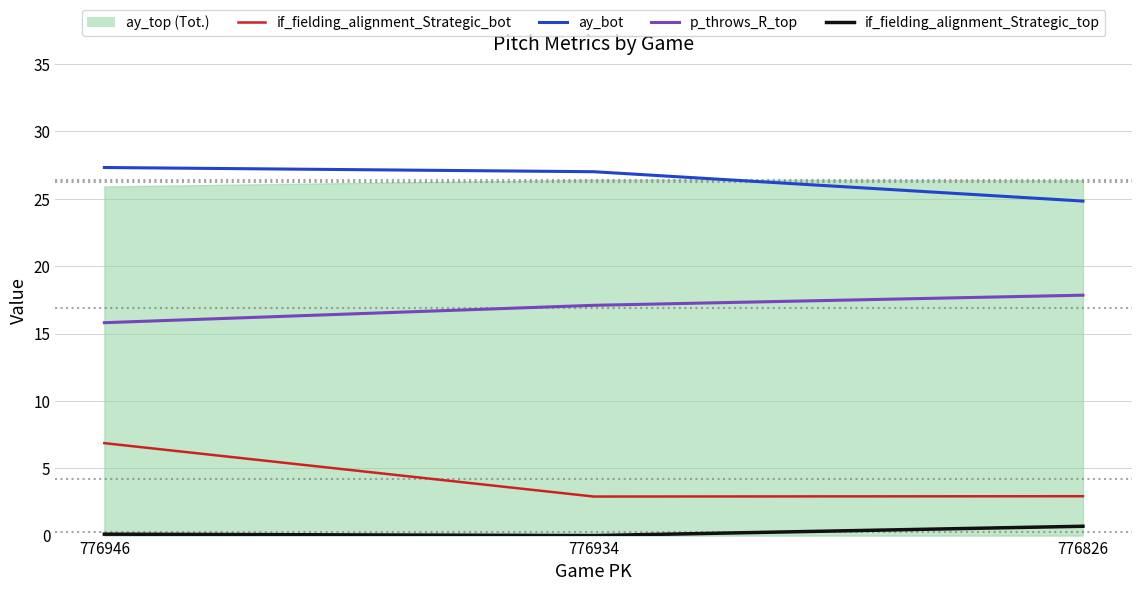

What is the value of the ay_bot point at the 2nd from the left?

27.0